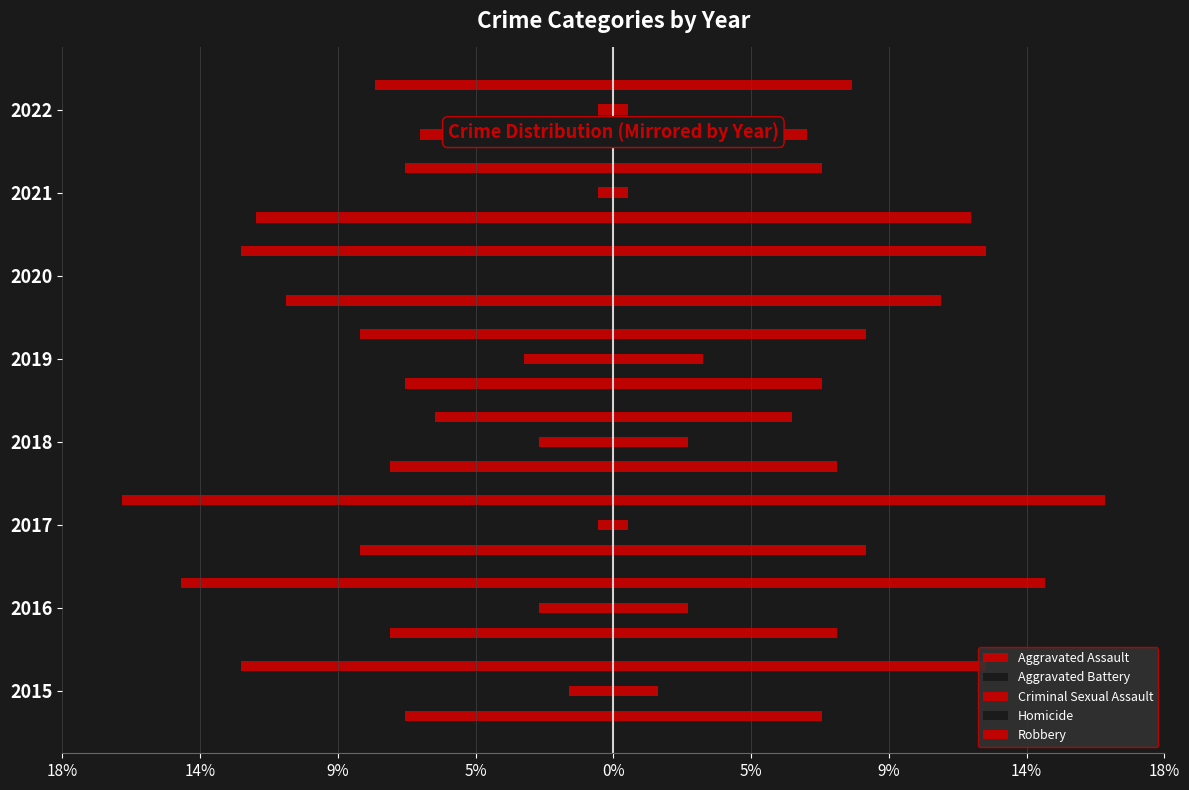

The value of Aggravated Assault at 2016 is 7.5. True or false?

True